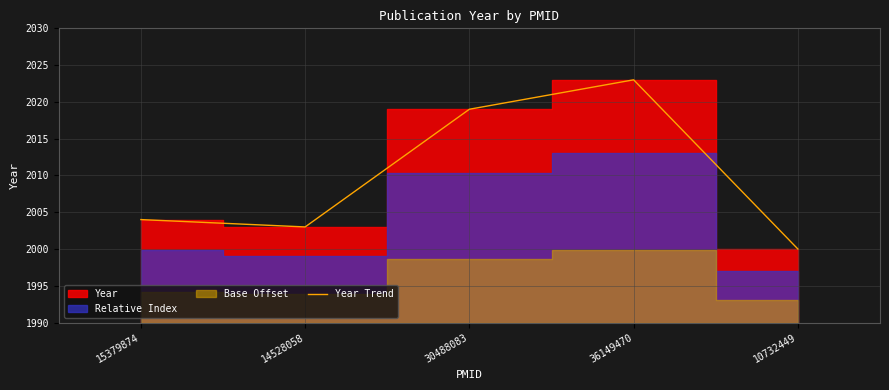

Rank the categories by value from lowest to highest.

10732449, 14528058, 15379874, 30488083, 36149470